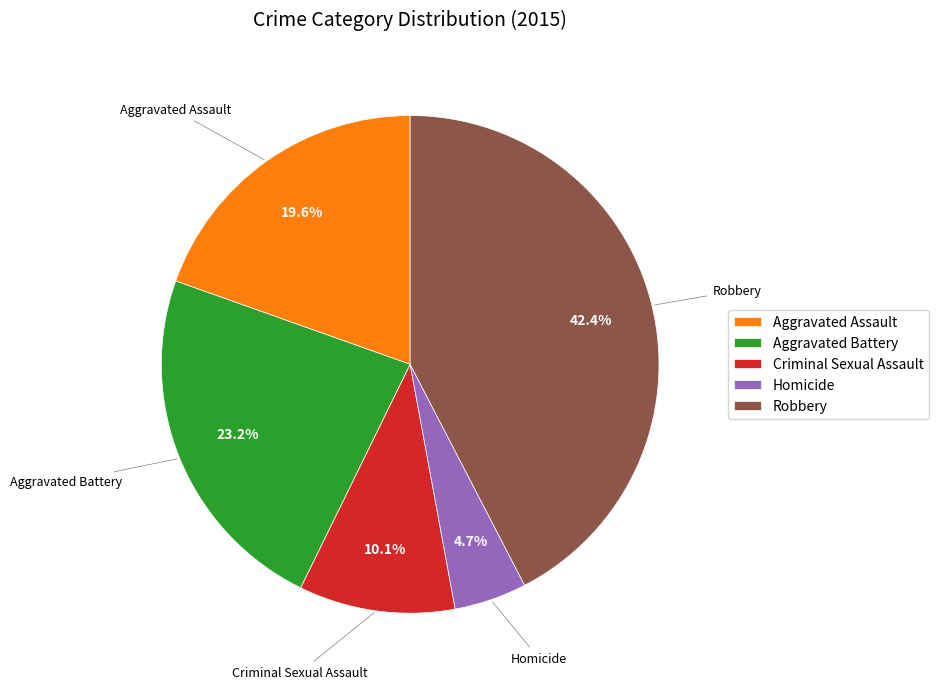

Count the number of slices in the pie.

5